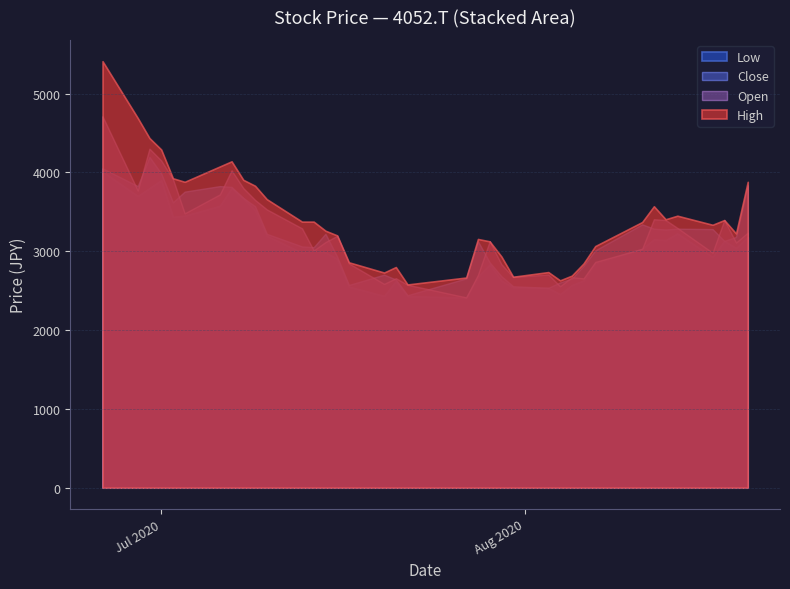

How many interior local peaks does the Low series have?

8